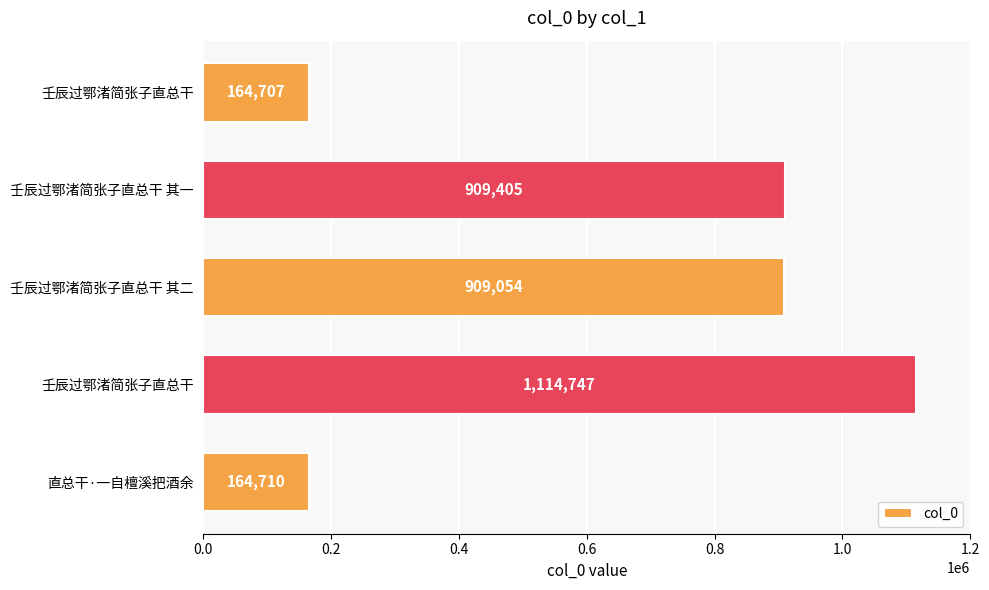

How many bars are there in total?

5